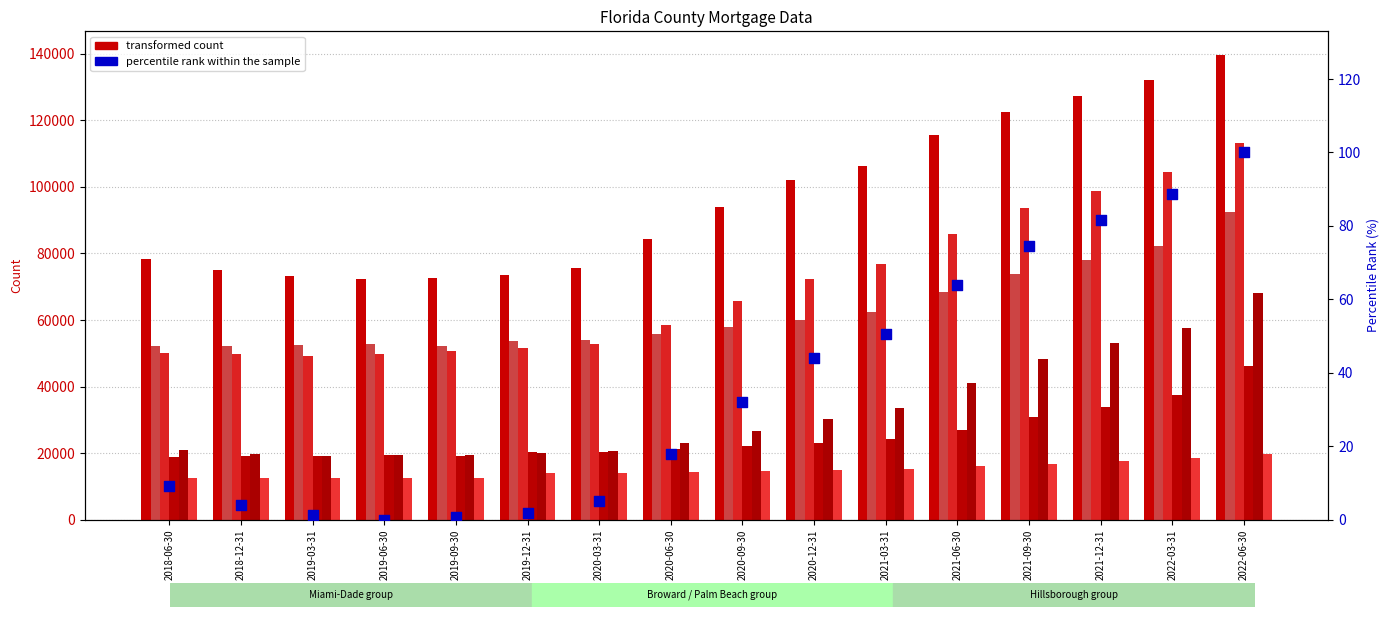

At which category is the sum across all series the highest?

2022-06-30